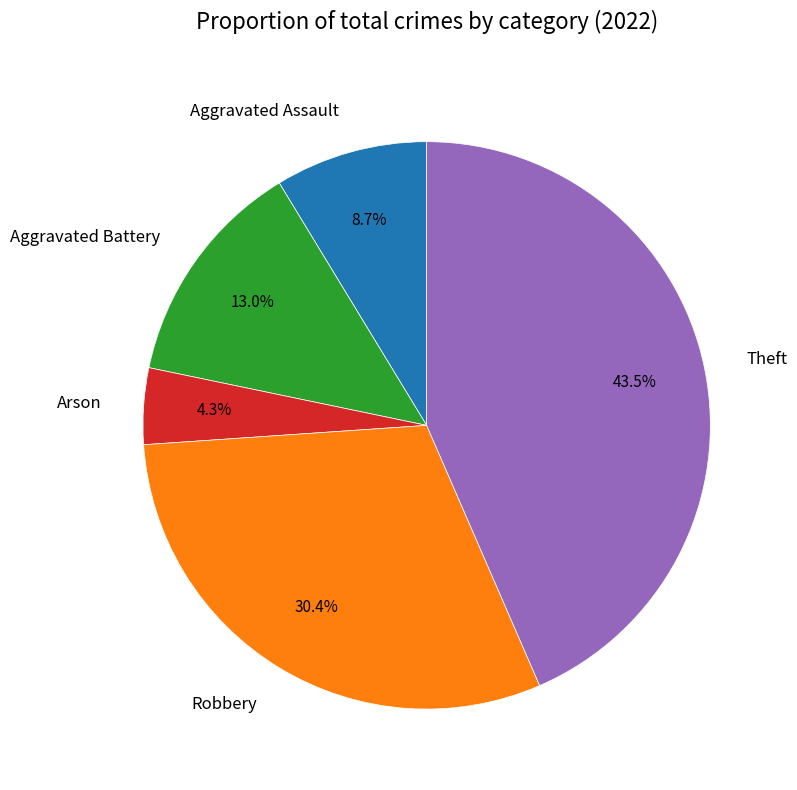

To the nearest percent, what is the difference between the Robbery and Arson slice percentages?

26%